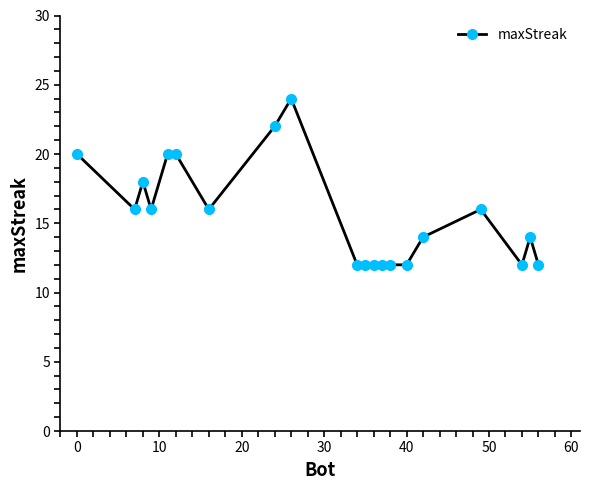

Reading left to right, extract all data points from this chart.

20	16	18	16	20	20	16	22	24	12	12	12	12	12	12	14	16	12	14	12